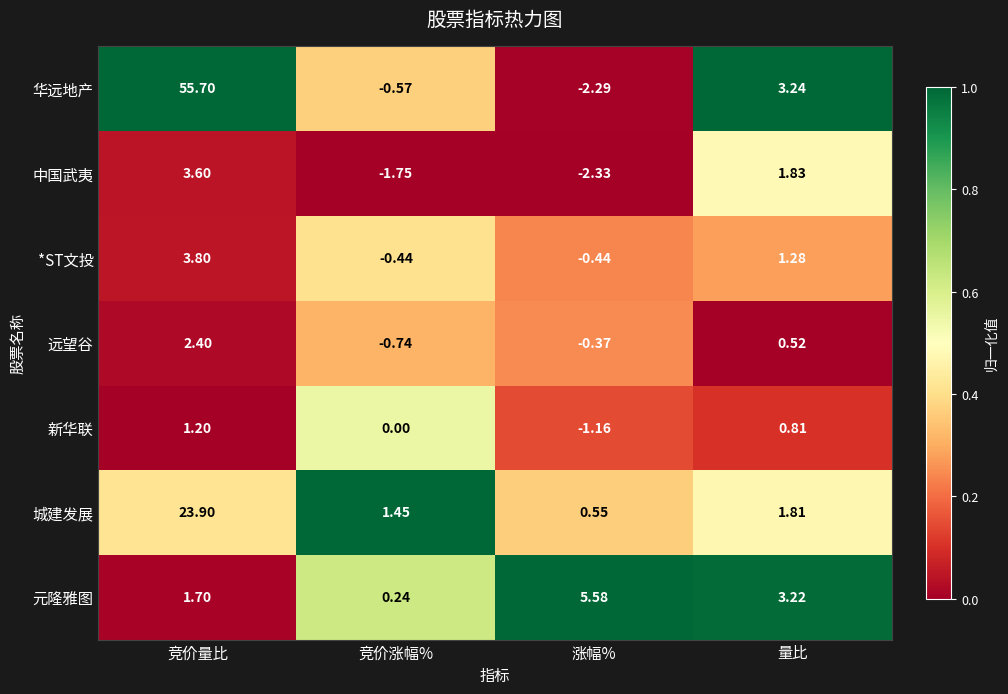

At 量比, list the series in order from largest to smallest.

华远地产, 元隆雅图, 中国武夷, 城建发展, *ST文投, 新华联, 远望谷